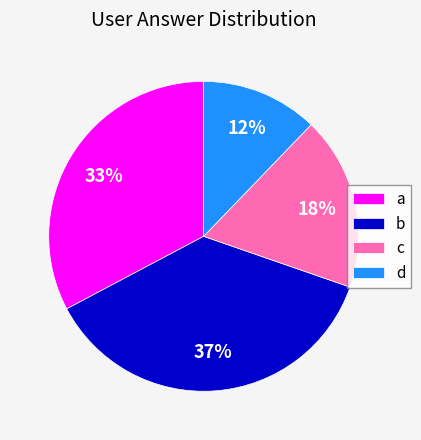

What is the smallest slice in the pie chart?

d